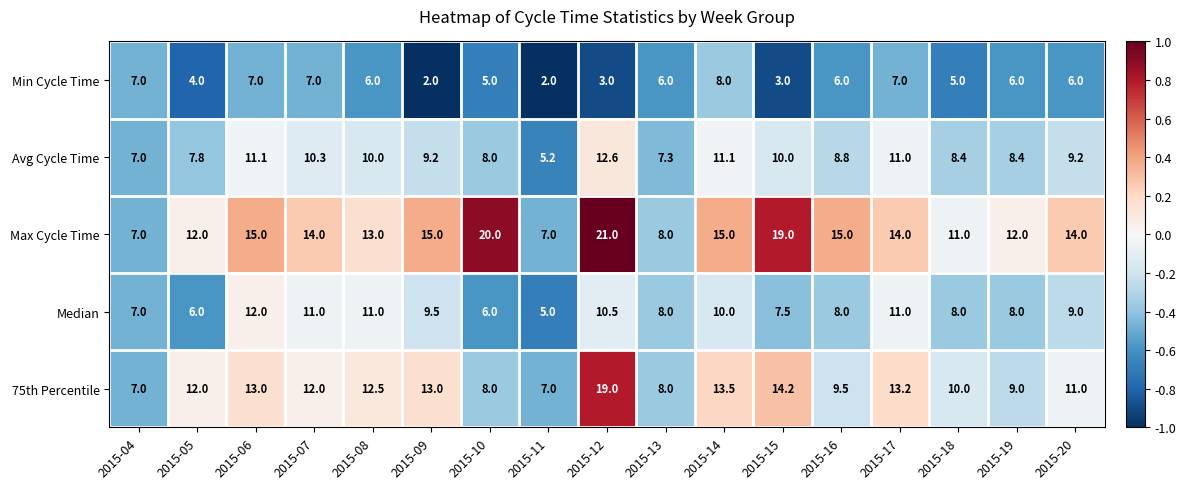

What is the difference between the Min Cycle Time values at 2015-13 and 2015-05?

2.0